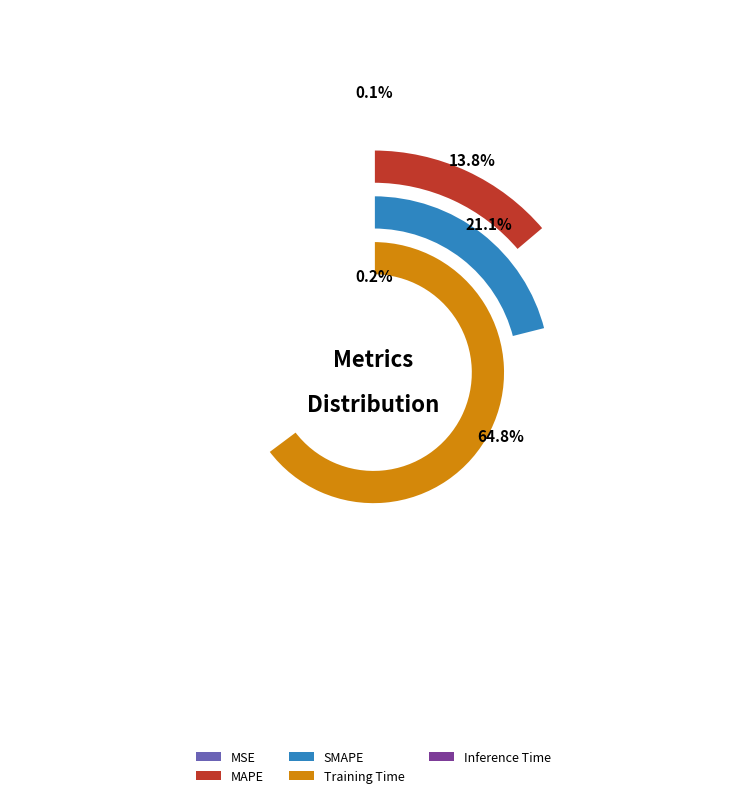

To the nearest percent, what is the difference between the SMAPE and MAPE slice percentages?

7%